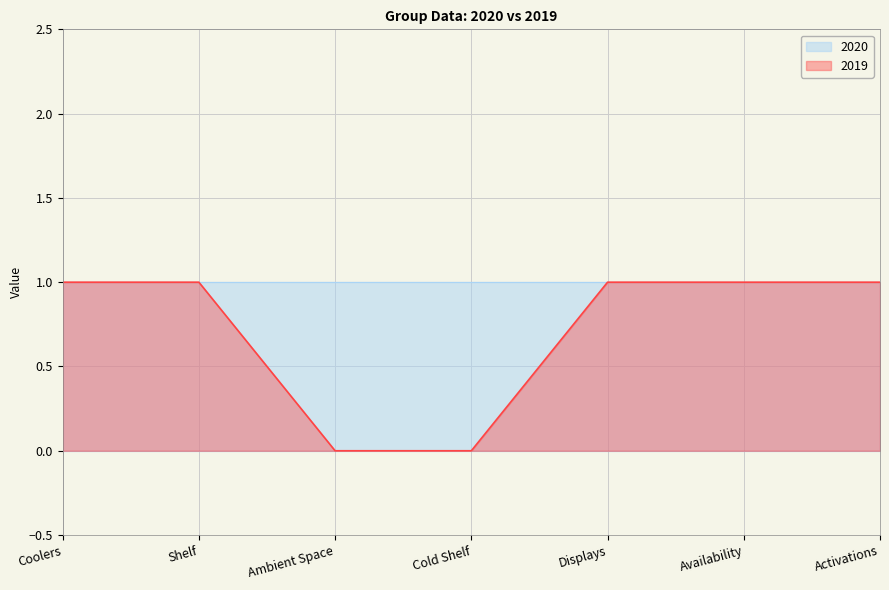

What is the average value?

1